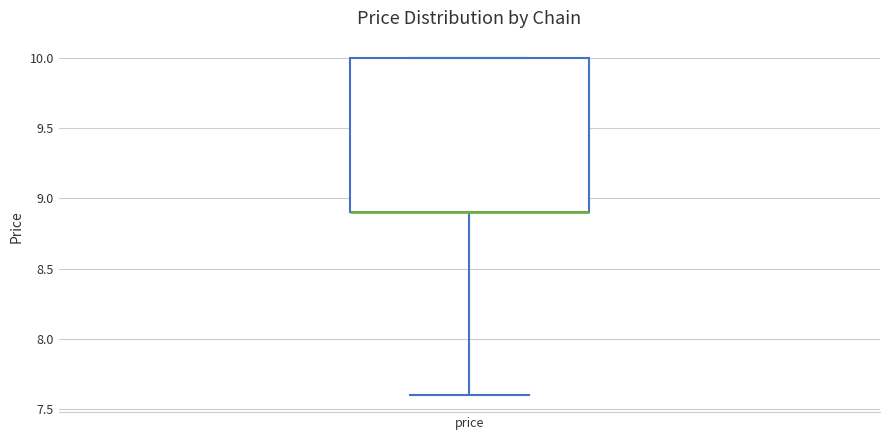

Transcribe this box plot: give where the median line is, the range the box spans, and where the two whiskers end, as read against the y-axis. The values are not printed on the chart, so give them approximately, as read against the axis.

median 8.9 (drawn on the box's lower edge), box 8.9 to 10.0, whiskers 7.6 to 10.0